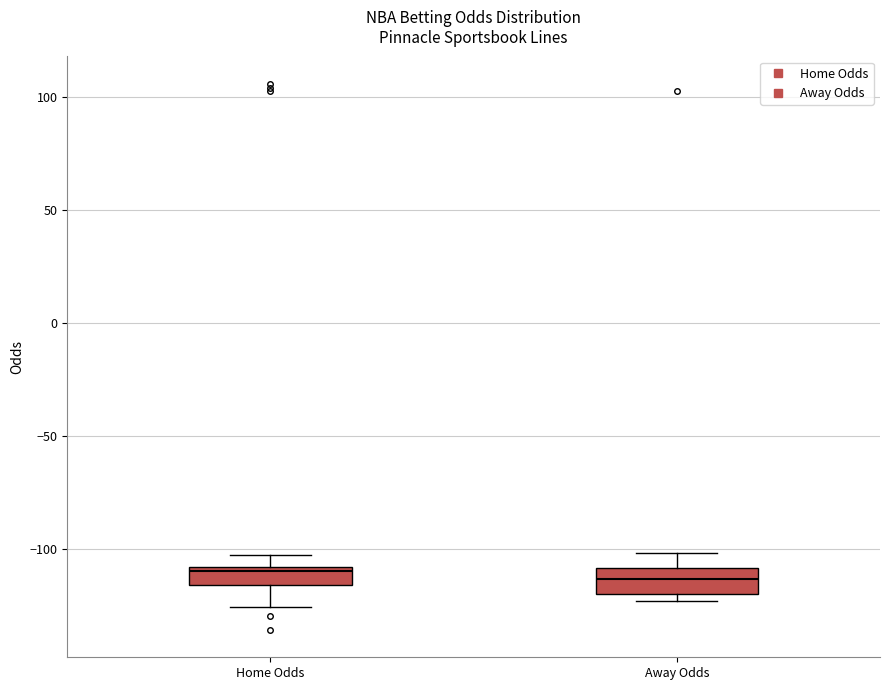

Where does the median line of the box for Away Odds sit on the y-axis? The values are not printed on the chart, so give them approximately, as read against the axis.

-115